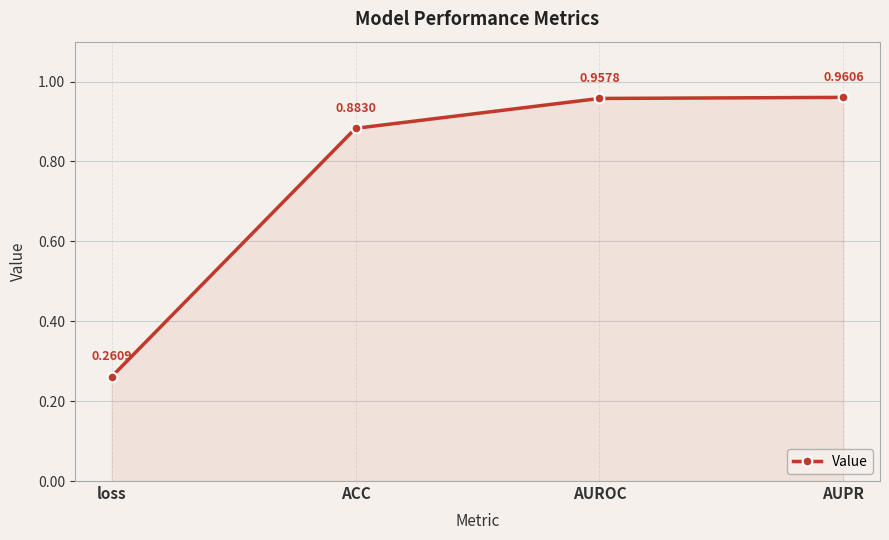

What is the difference between the second highest and second lowest values?

0.1